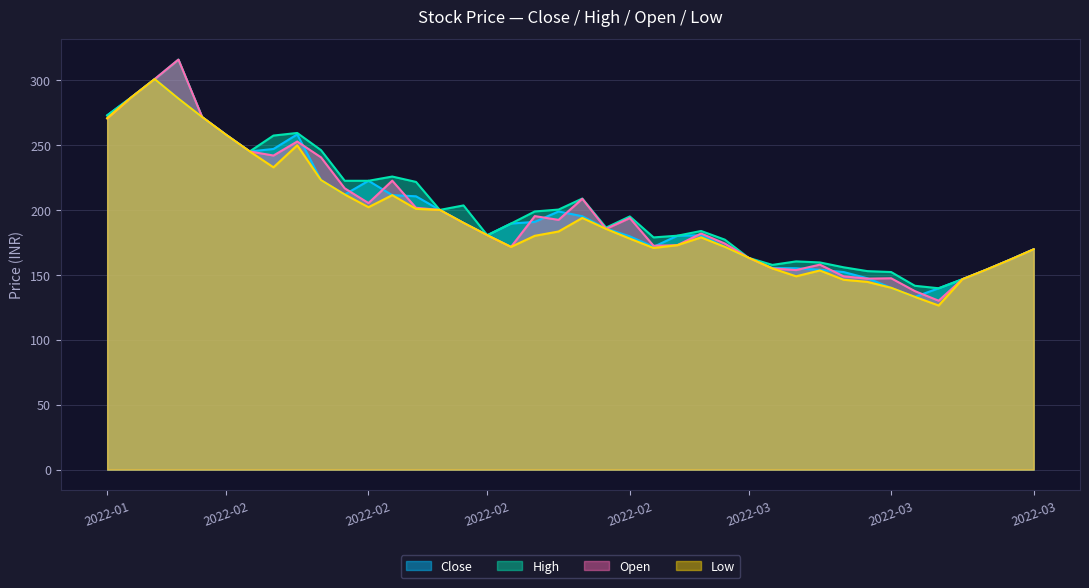

What is the difference between the maximum and minimum values in the Open series?

185.9